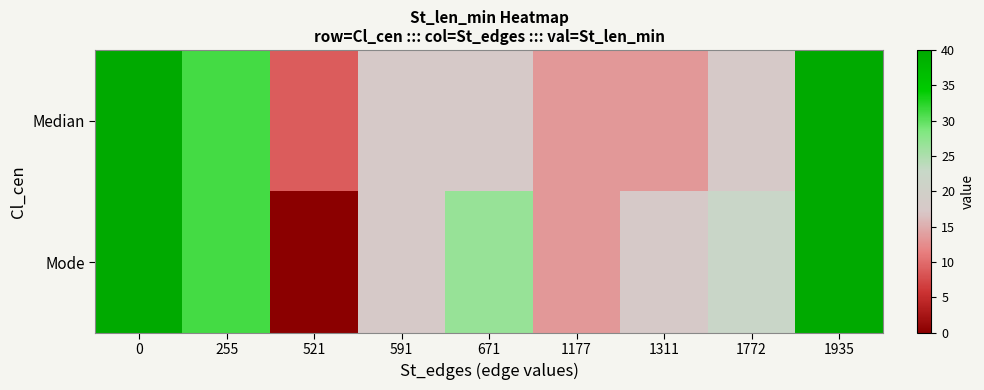

Reading right to left, extract all data points from this chart.

Median: 1935=40.0	1772=17.8	1311=13.3	1177=13.3	671=17.8	591=17.8	521=8.9	255=31.1	0=40.0
Mode: 1935=40.0	1772=22.2	1311=17.8	1177=13.3	671=26.7	591=17.8	521=0.0	255=31.1	0=40.0